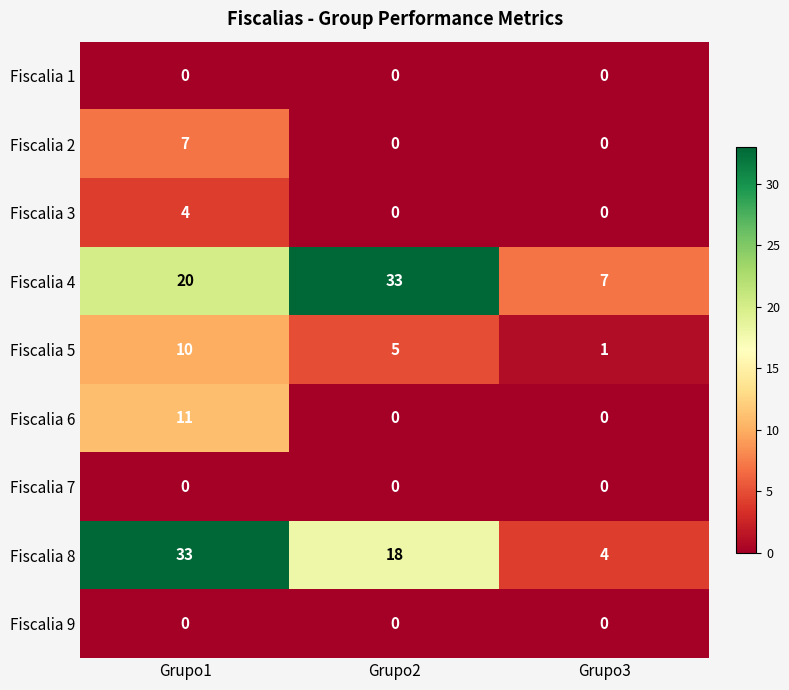

Between Grupo2 and Grupo3, which series saw the biggest shift?

Fiscalia 4